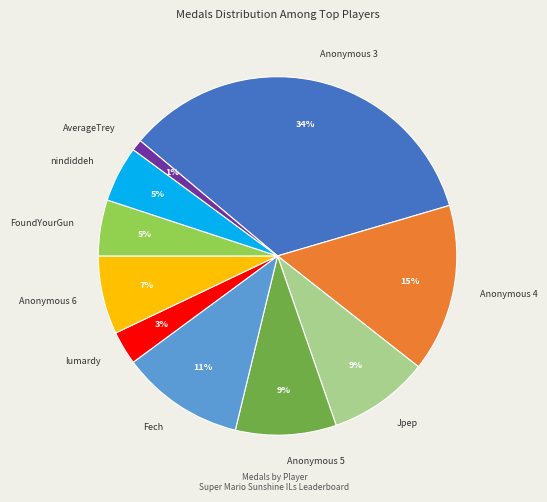

Approximately how many times larger is the value at Fech compared to nindiddeh?

2.2